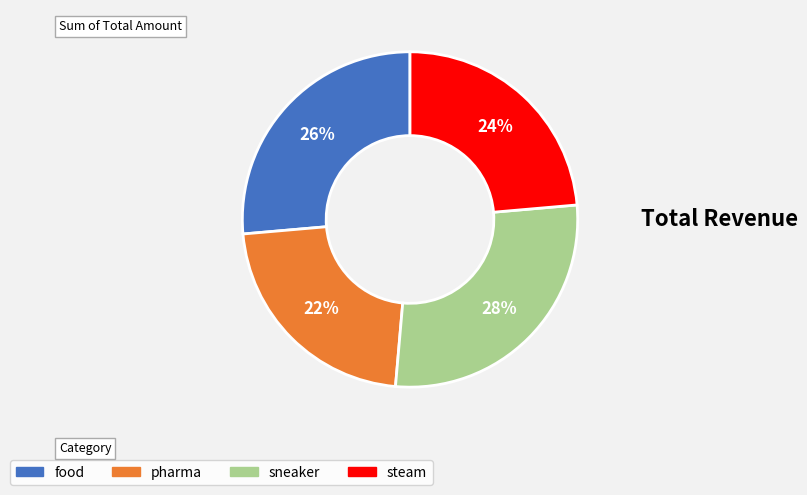

To the nearest percent, what is the combined percentage of pharma and steam?

46%